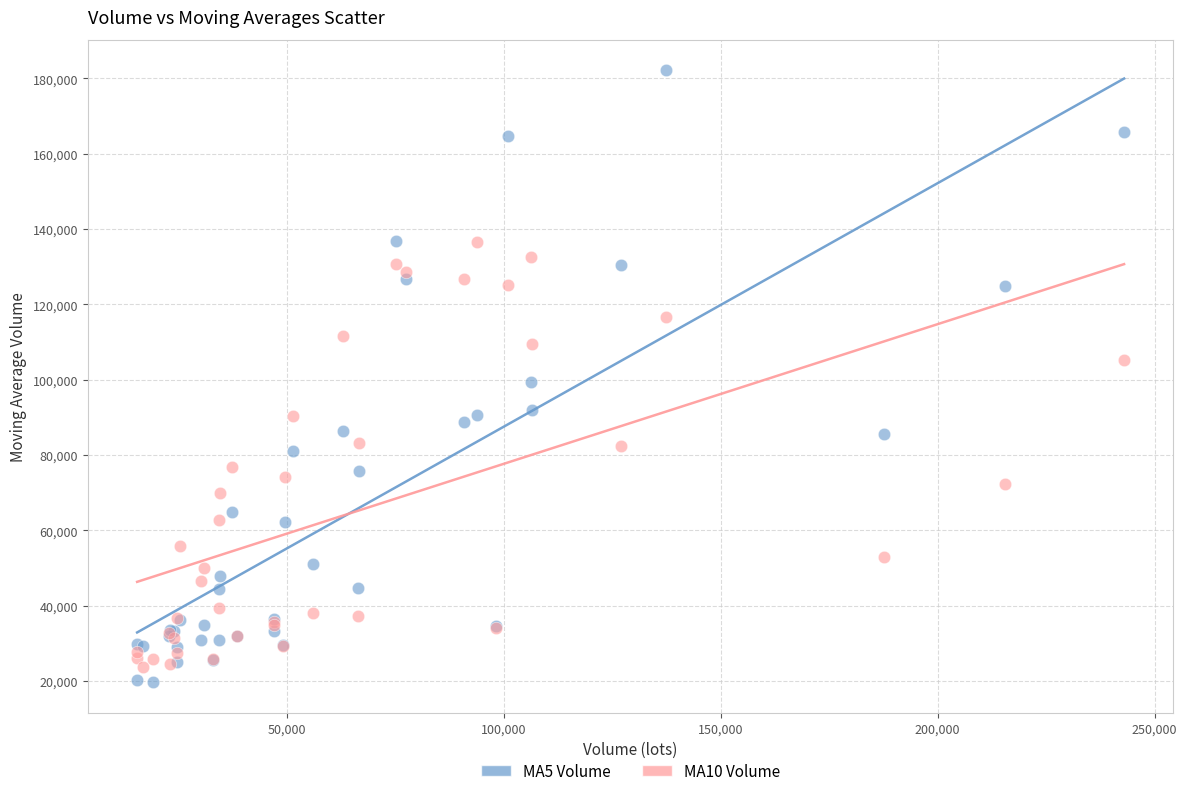

Which series has the widest spread of Y values?

MA5 Volume